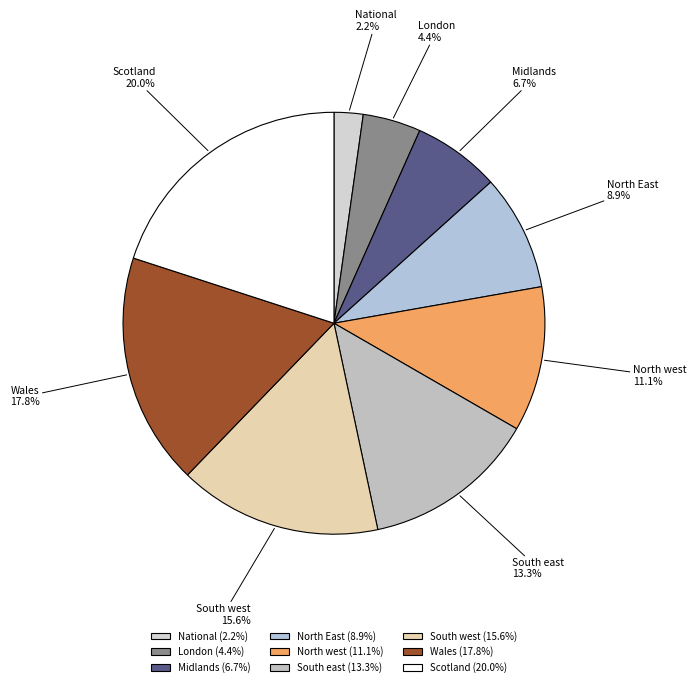

Which category has the biggest portion of the pie?

Scotland